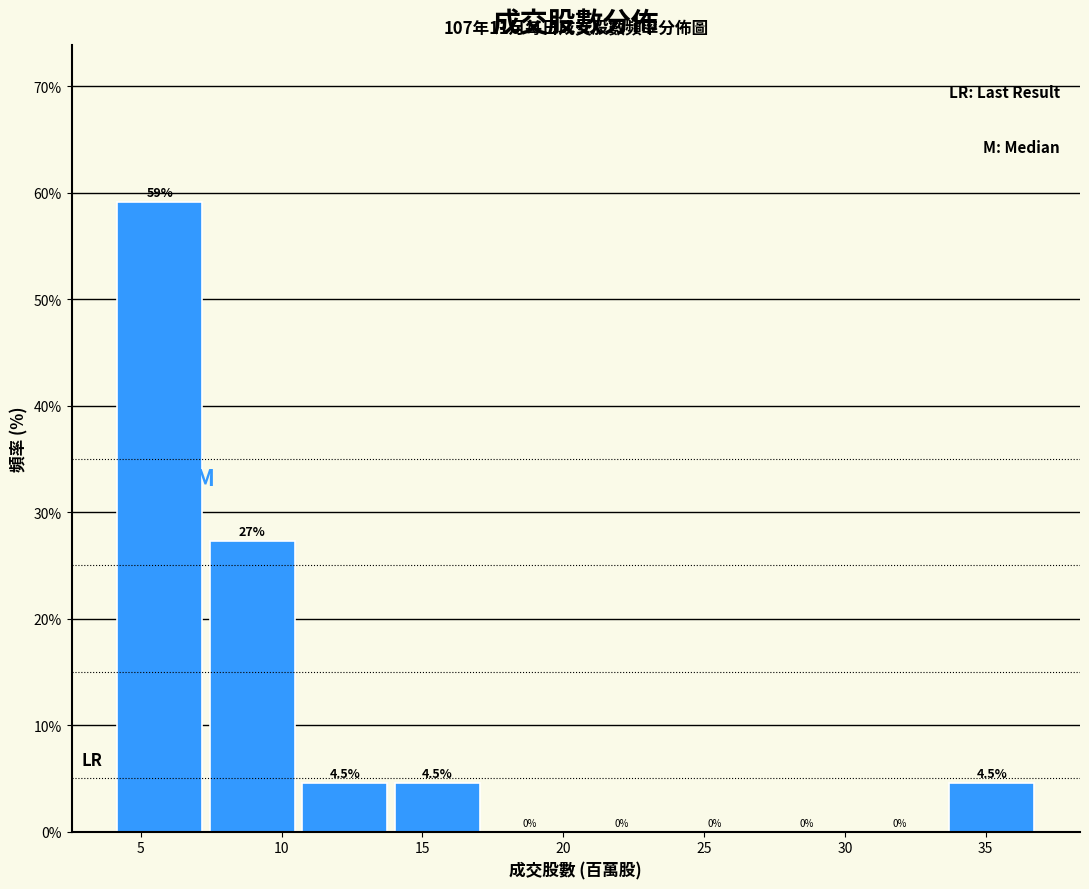

Which range on the x-axis has the tallest bar?

4.0 to 7.5